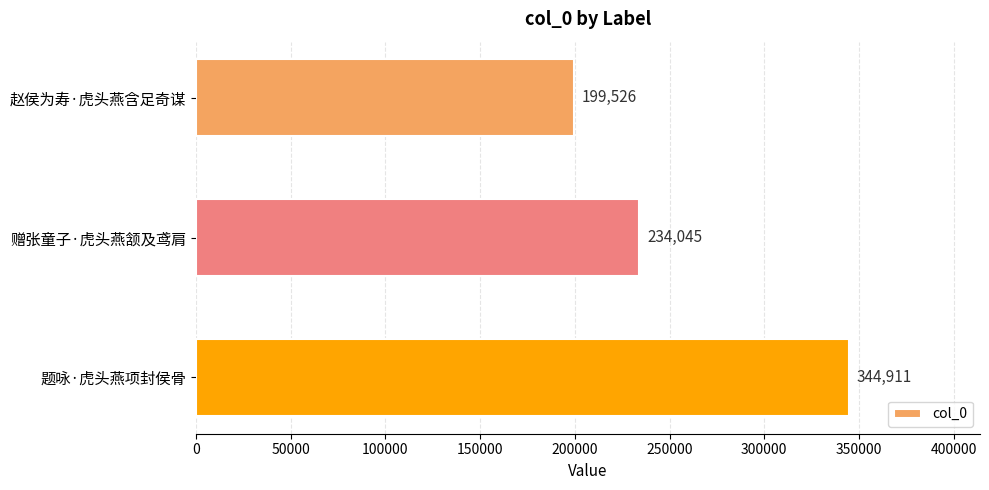

List the labels in order of value, largest first.

题咏·虎头燕项封侯骨, 赠张童子·虎头燕颔及鸢肩, 赵侯为寿·虎头燕含足奇谋